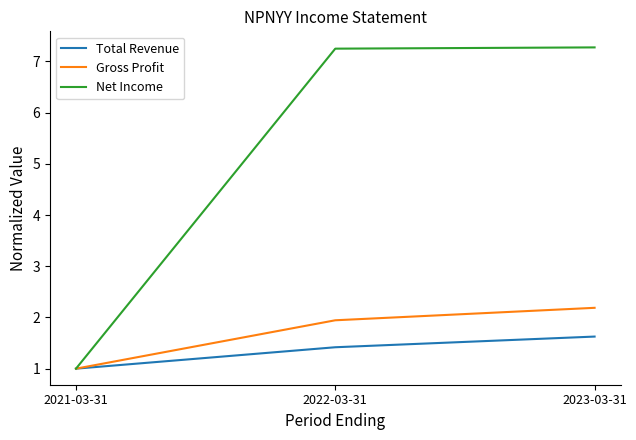

Does the chart have visible grid lines?

No